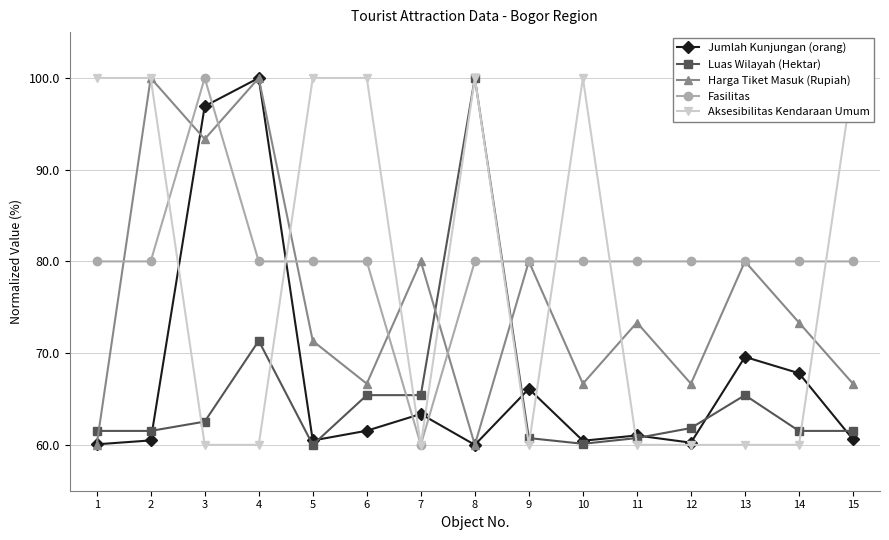

Where is the first local maximum for Harga Tiket Masuk (Rupiah)?

2